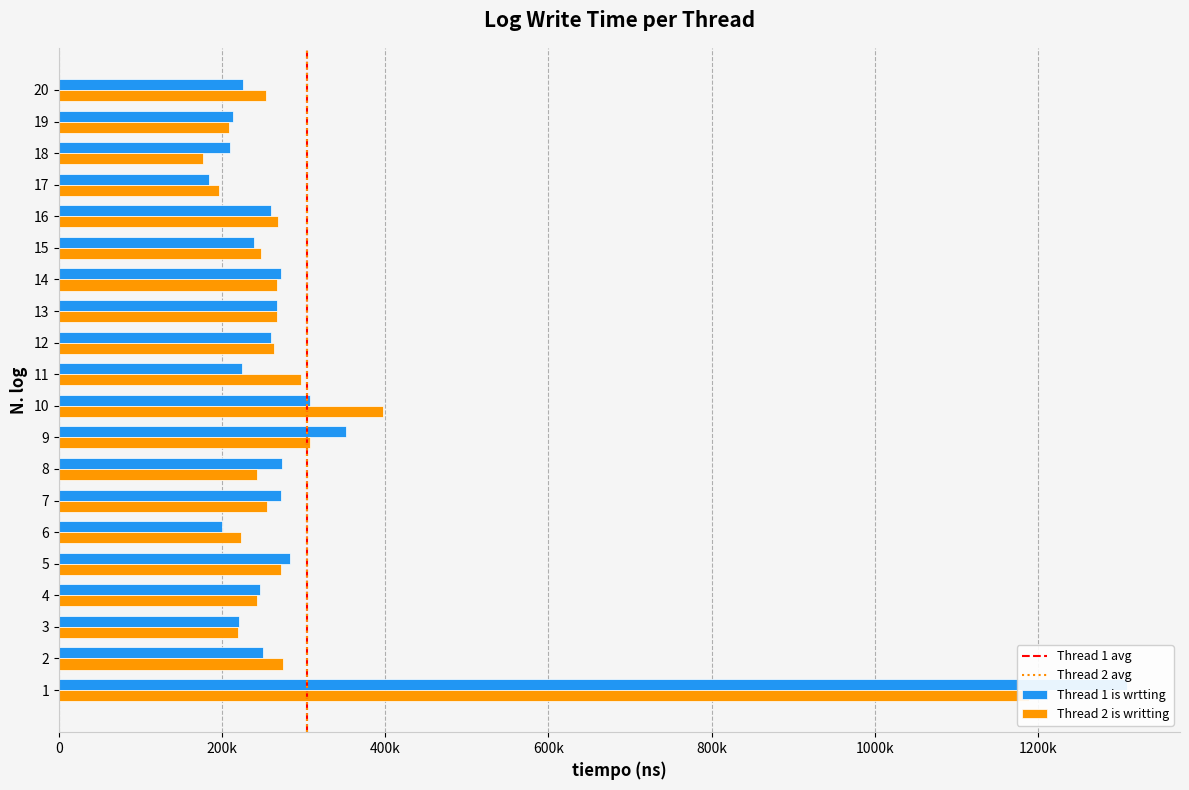

What is the average value of the Thread 1 is wrtting series?

303650